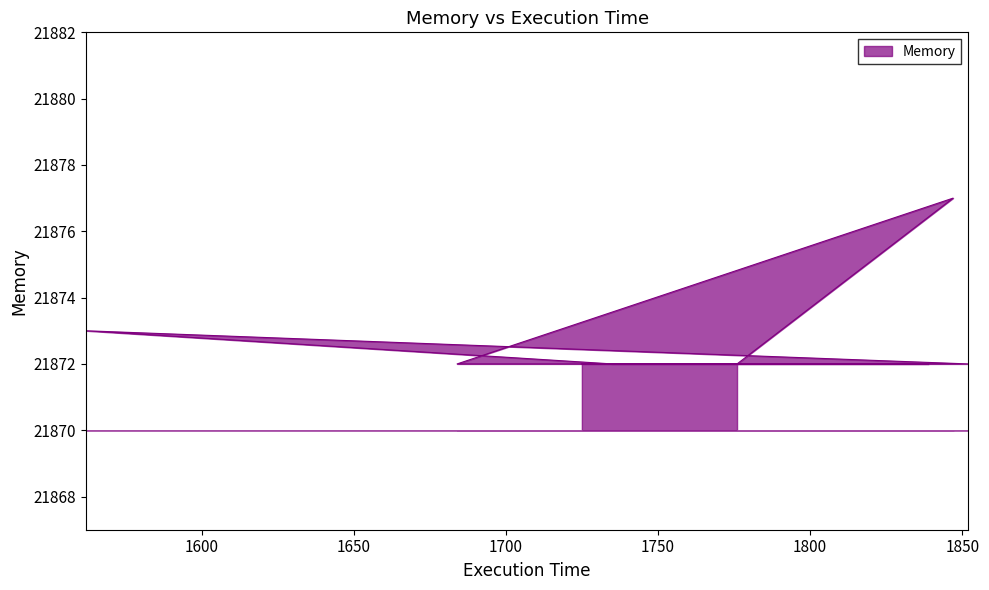

What is the value of the 7th point from the left?

21877